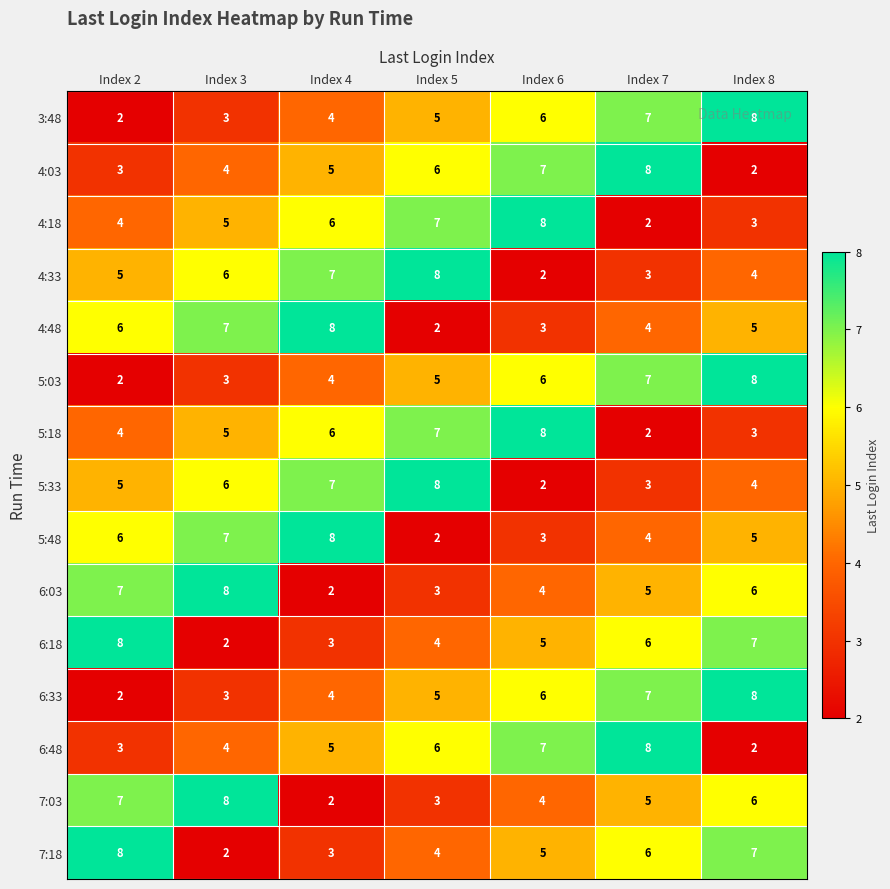

What is the difference between the maximum and minimum values in the 6:33 series?

6